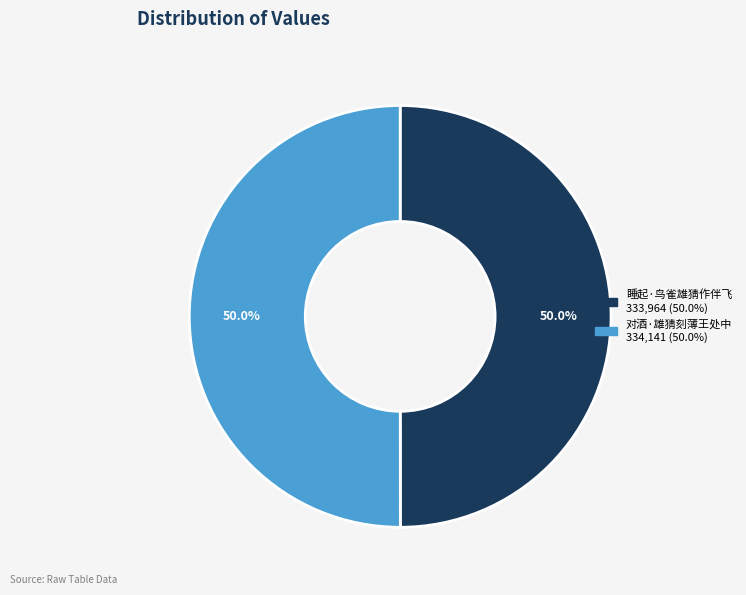

To the nearest percent, what percentage of the pie is 睡起·鸟雀雄猜作伴飞?

50%